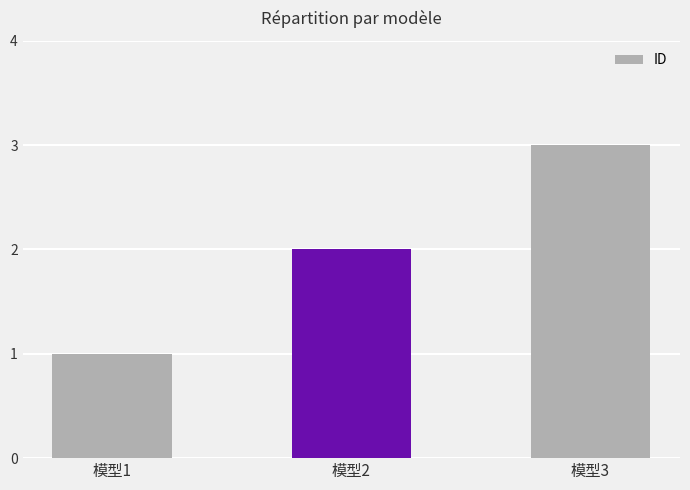

Is it true that the value at 模型3 is 3?

True